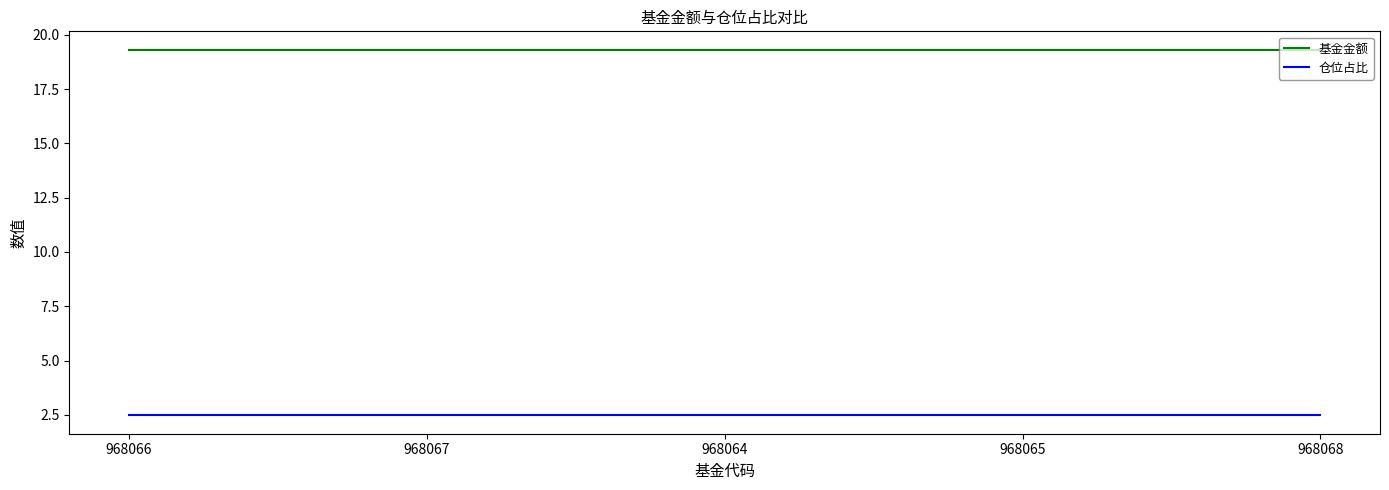

Is it true that 基金金额 equals 19.3 at 968064?

True